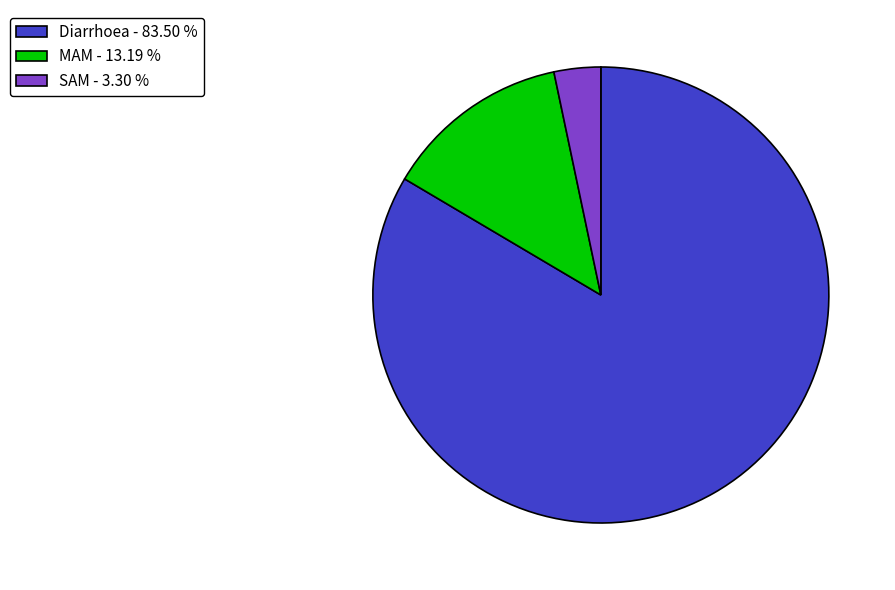

Which slice is the smallest?

SAM